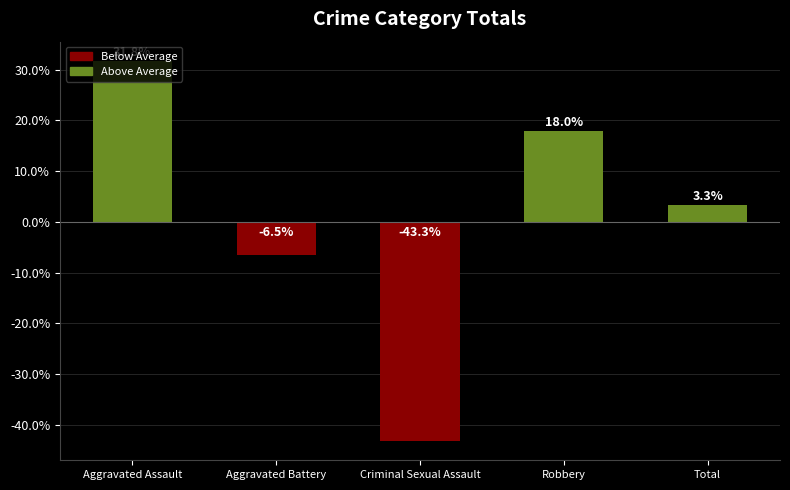

Between Robbery and Aggravated Assault, which is larger?

Aggravated Assault